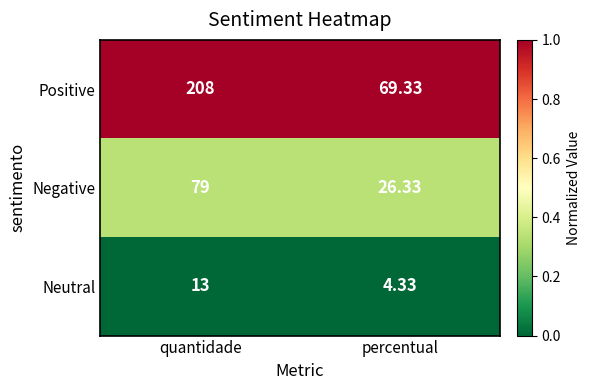

Between quantidade and percentual, which series saw the biggest shift?

Positive